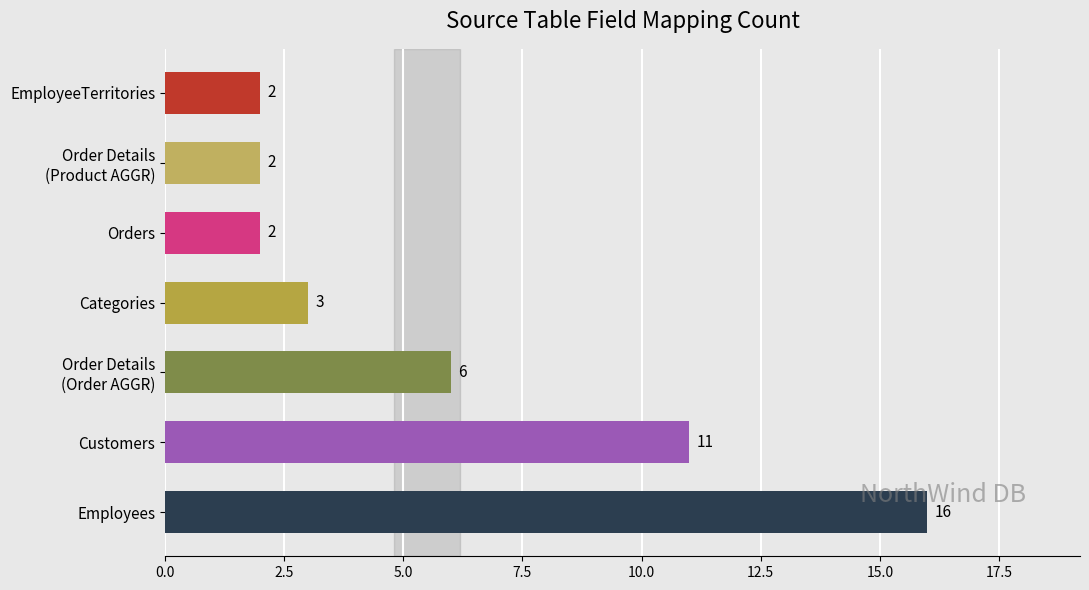

The value at EmployeeTerritories is 1. True or false?

False